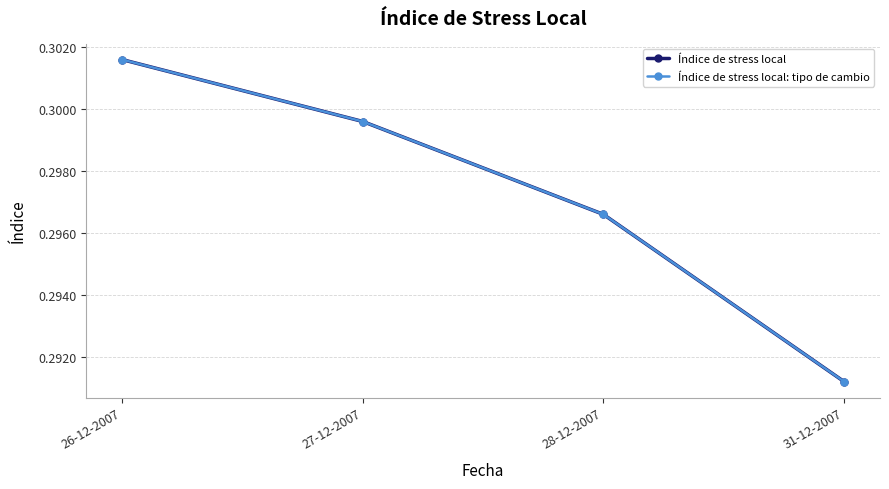

What is the sum of all Índice de stress local: tipo de cambio values?

1.2